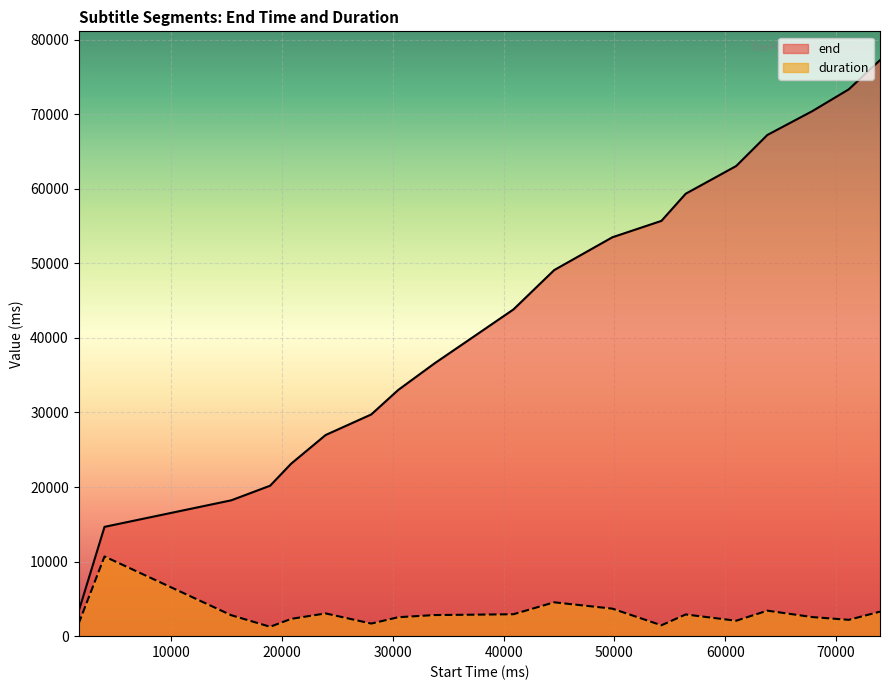

How many interior local valleys does the duration series have?

5